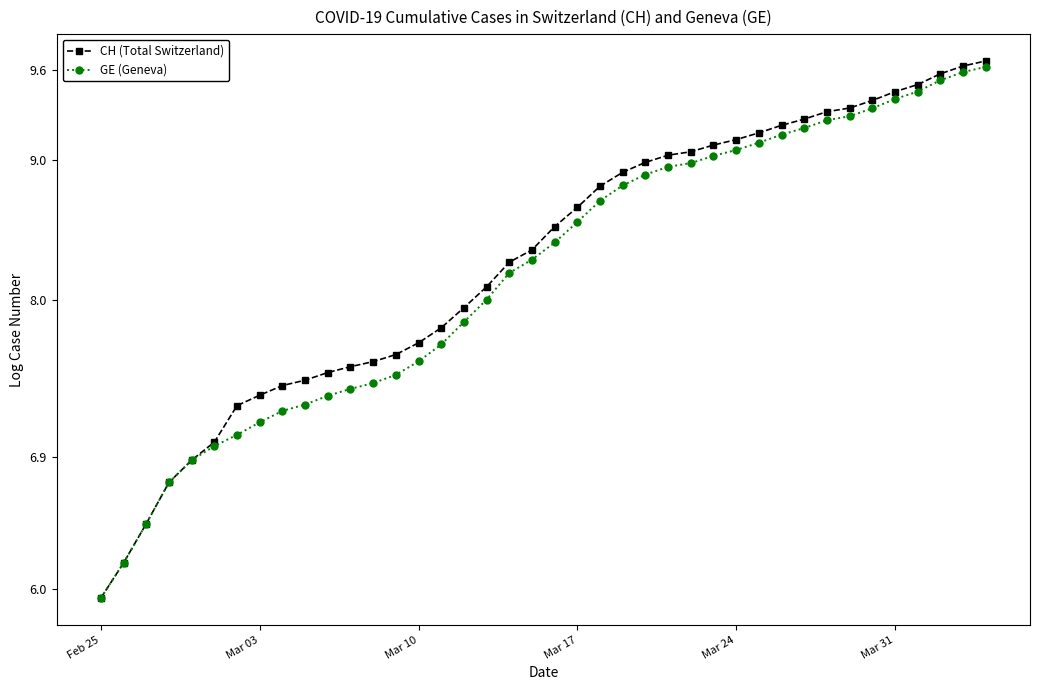

How many lines are shown in the chart?

2